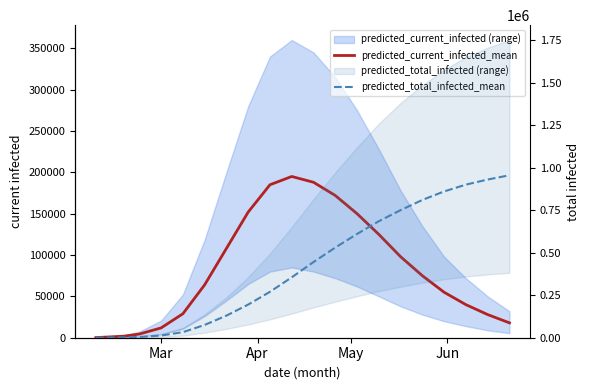

True or false: predicted_current_infected_mean and predicted_total_infected_mean cross at least once.

False